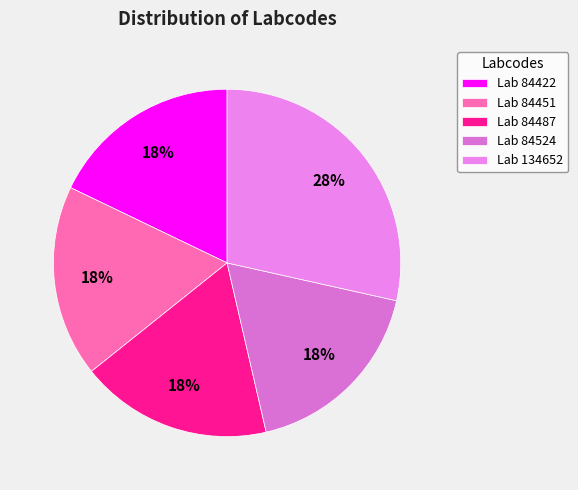

Is there any slice that represents more than half of the pie?

No